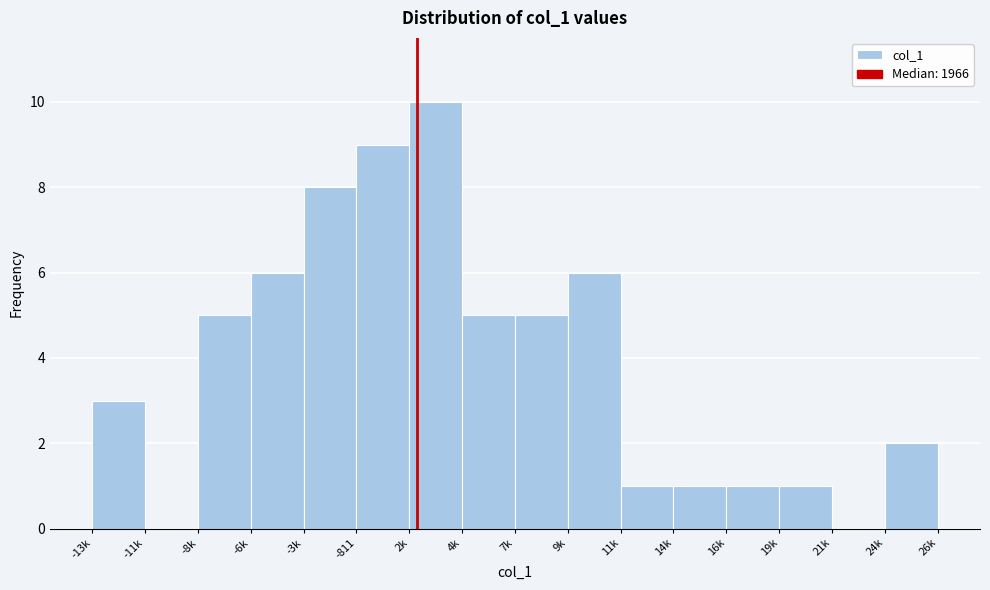

Reading left to right, extract all data points from this chart.

-13k=3	-11k=0	-8k=5	-6k=6	-3k=8	-811=9	2k=10	4k=5	7k=5	9k=6	11k=1	14k=1	16k=1	19k=1	21k=0	24k=2